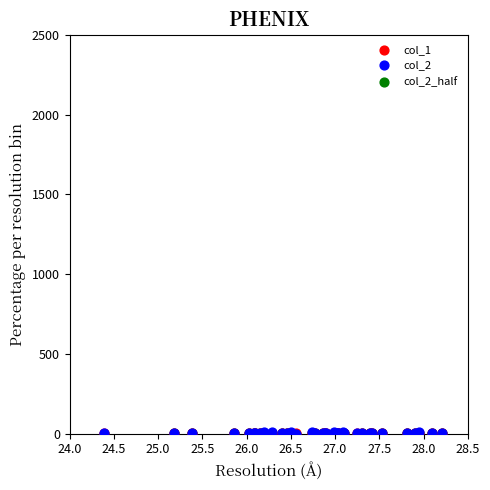

Which series has the largest Y range (max minus min)?

col_2